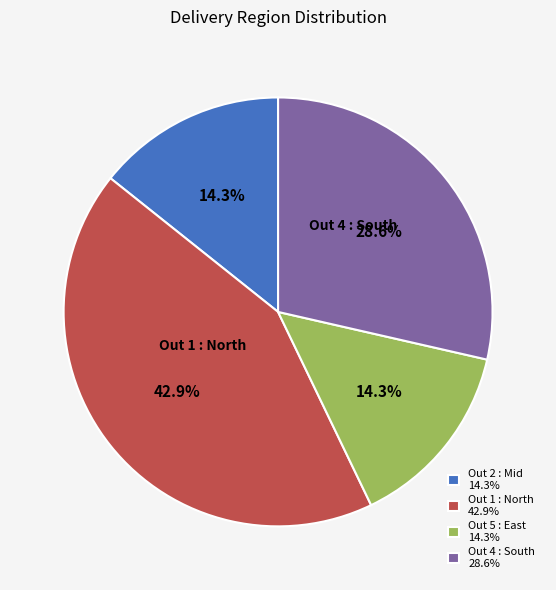

How many slices are in this pie chart?

4